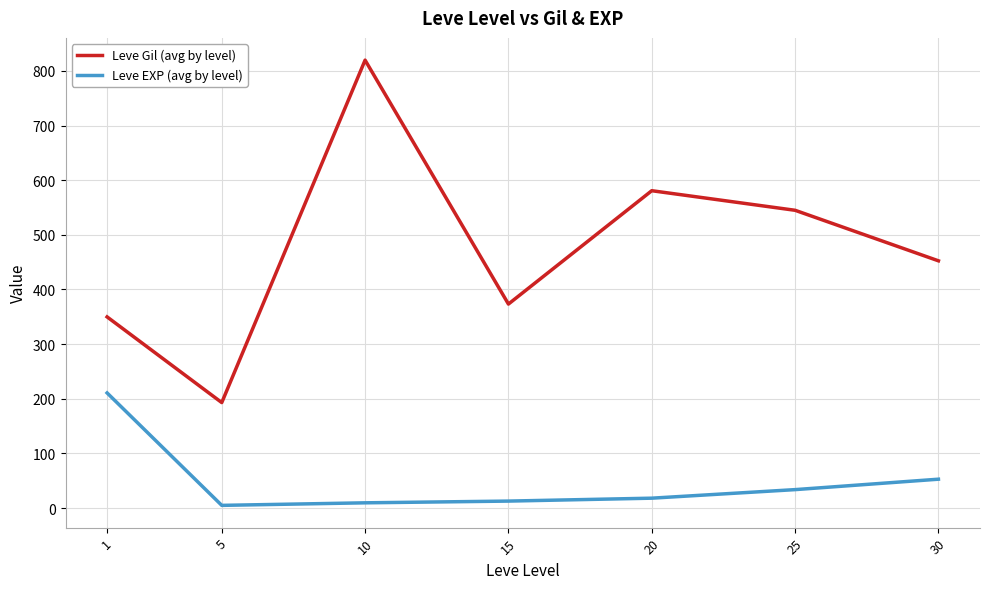

What is the difference between the maximum and minimum values in the Leve EXP (avg by level) series?

205.8